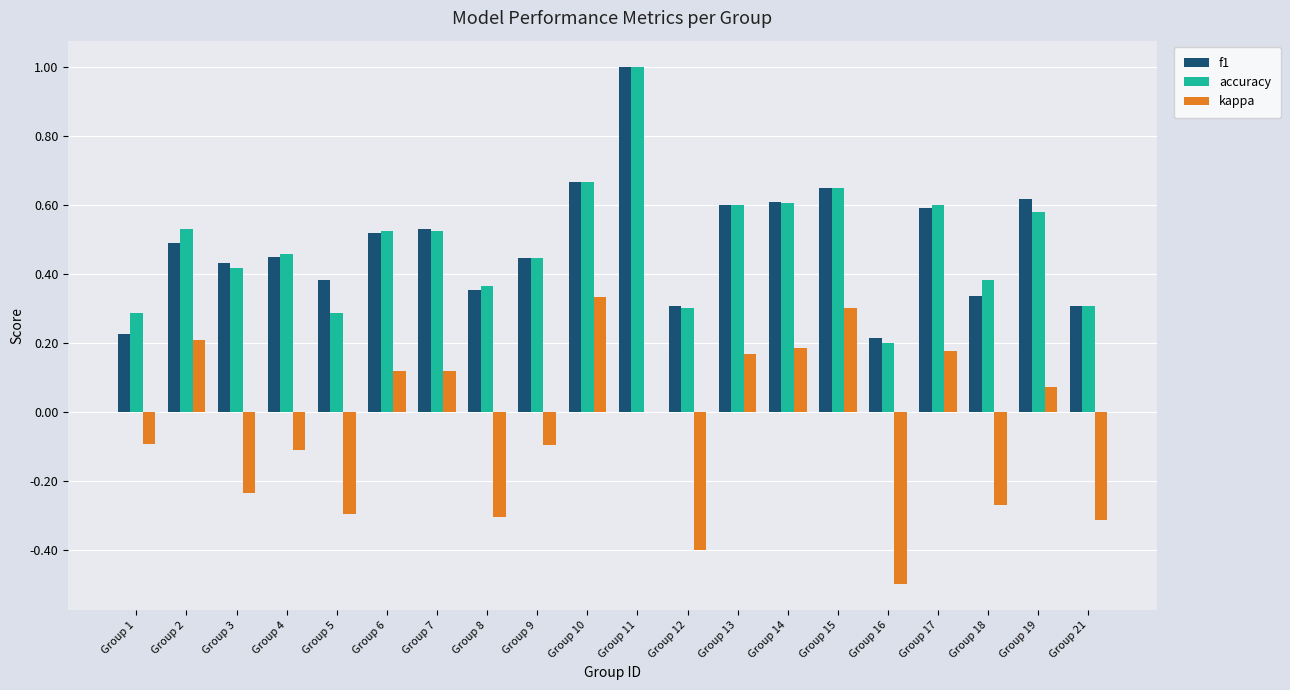

What is the sum of all kappa values?

-0.9